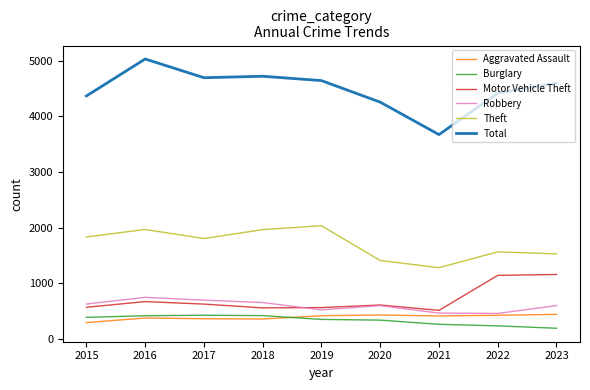

What is the approximate value of Aggravated Assault at 2016, to the nearest 10?

380